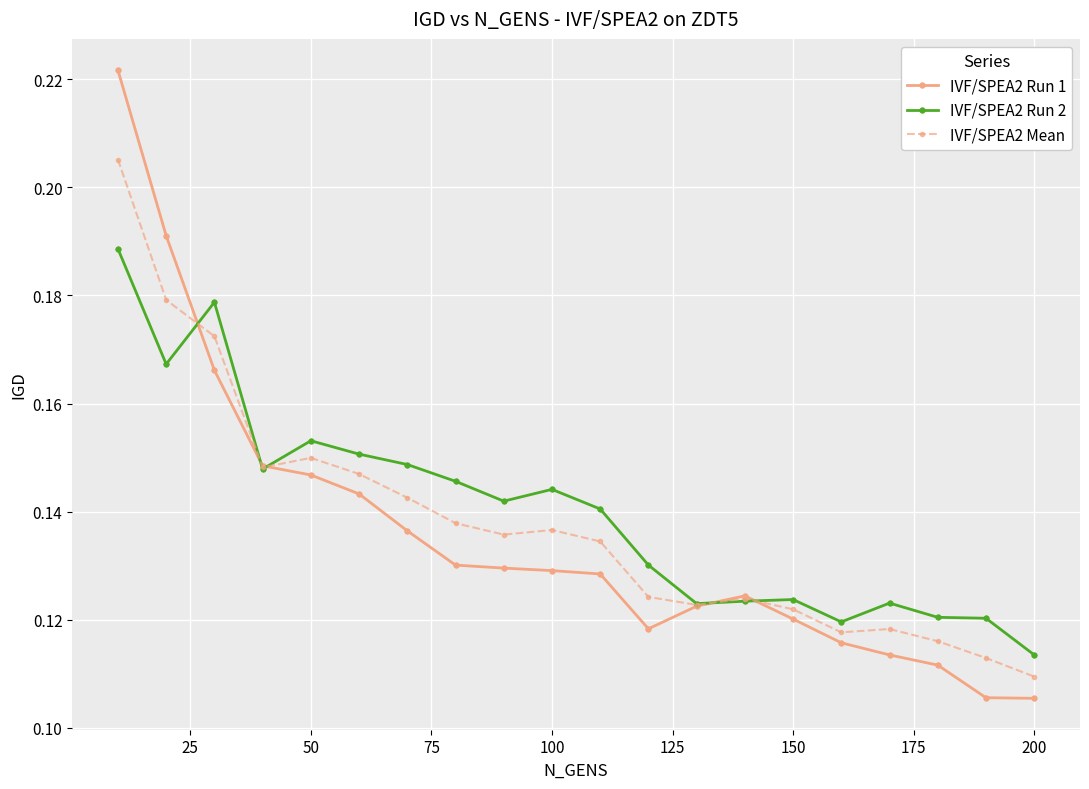

Count the IVF/SPEA2 Run 1 values in the range 0 to 1.

20